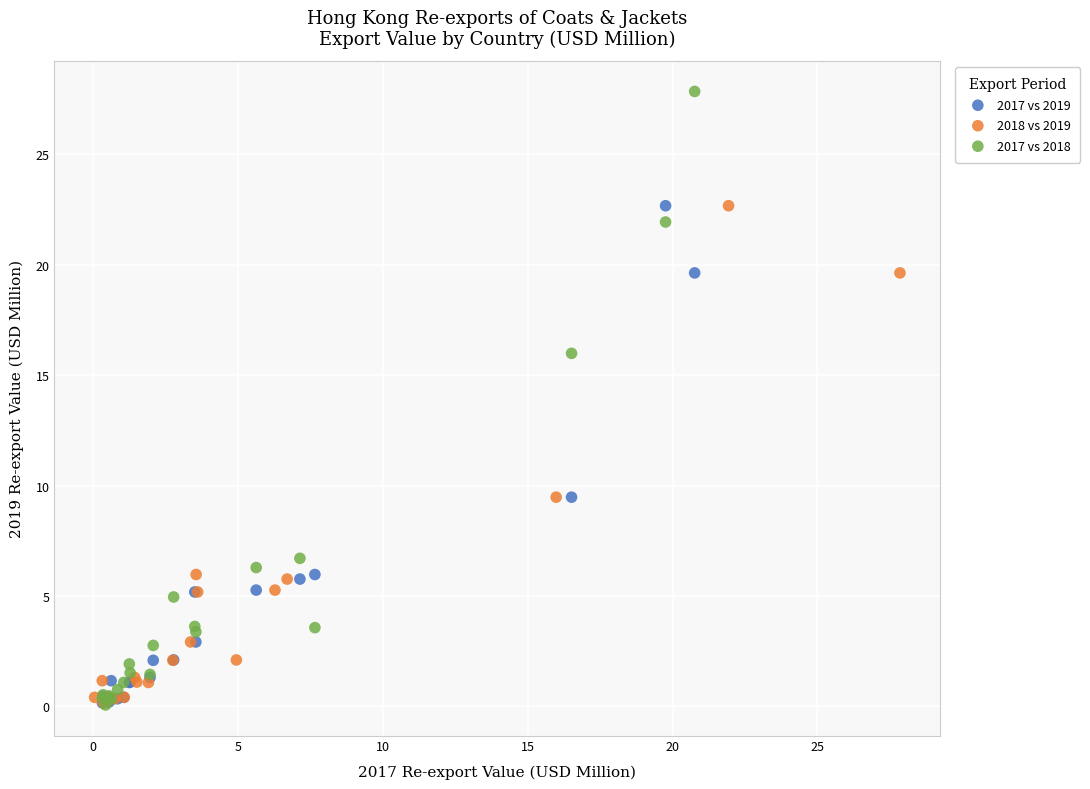

What are all the series names shown in the legend?

2017 vs 2019, 2018 vs 2019, 2017 vs 2018